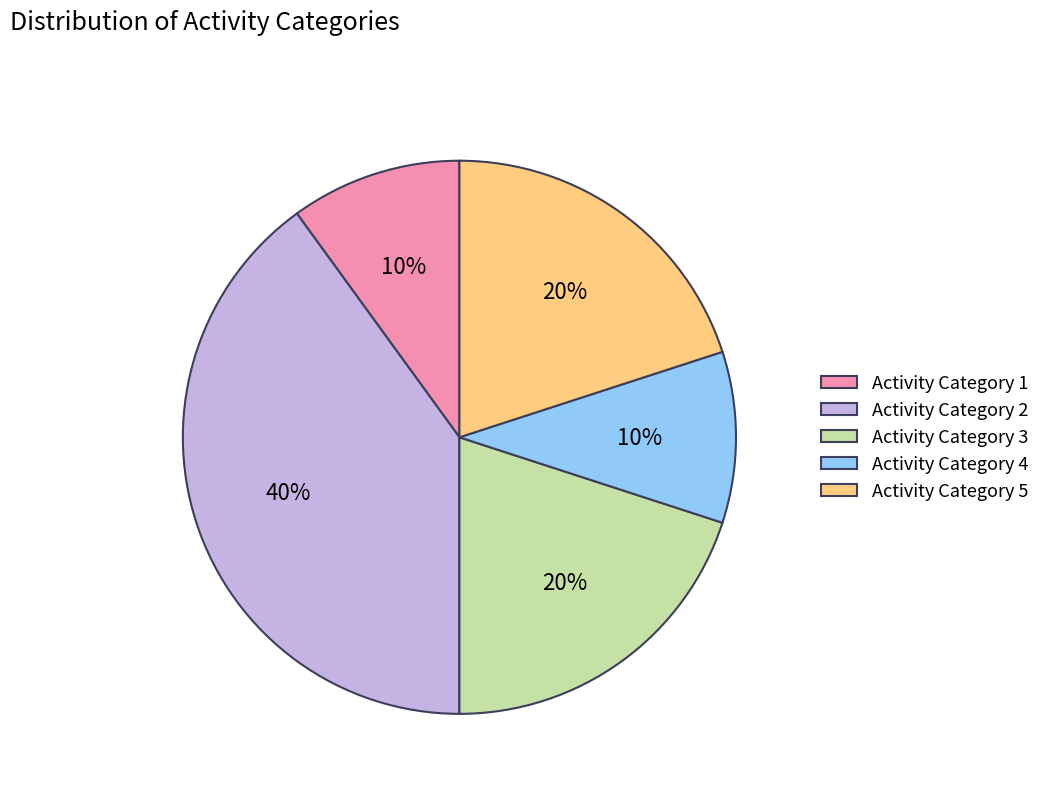

Is it true that Activity Category 4 is 10% of the pie?

True